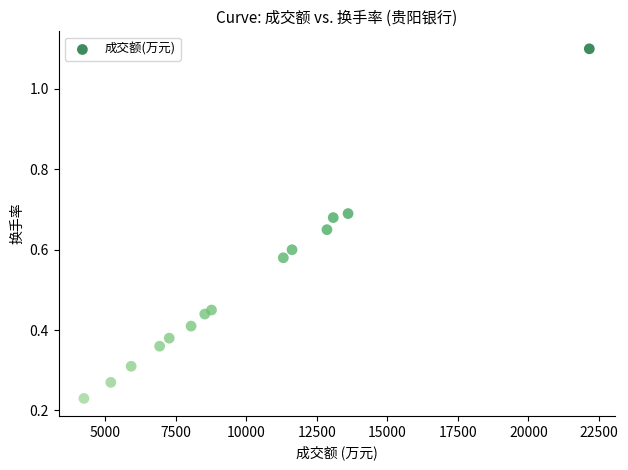

What is the range of Y values (max minus min)?

0.9